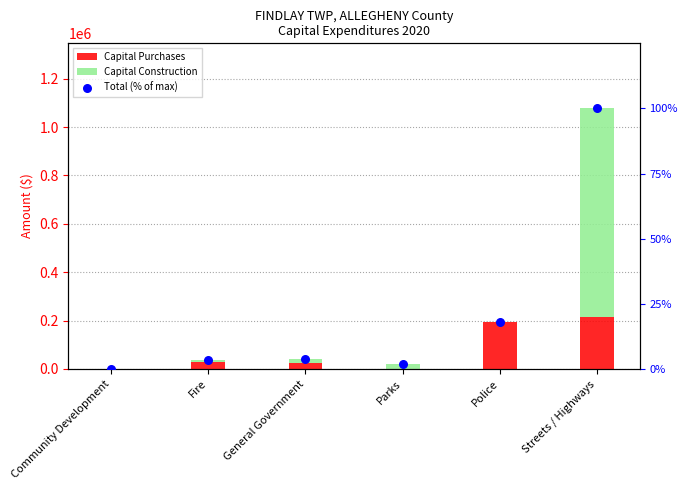

What are all the series names shown in the legend?

Capital Purchases, Capital Construction, Total (% of max)